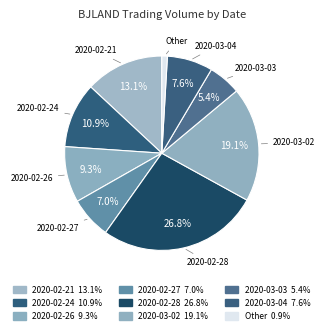

What is the largest slice in the pie chart?

2020-02-28